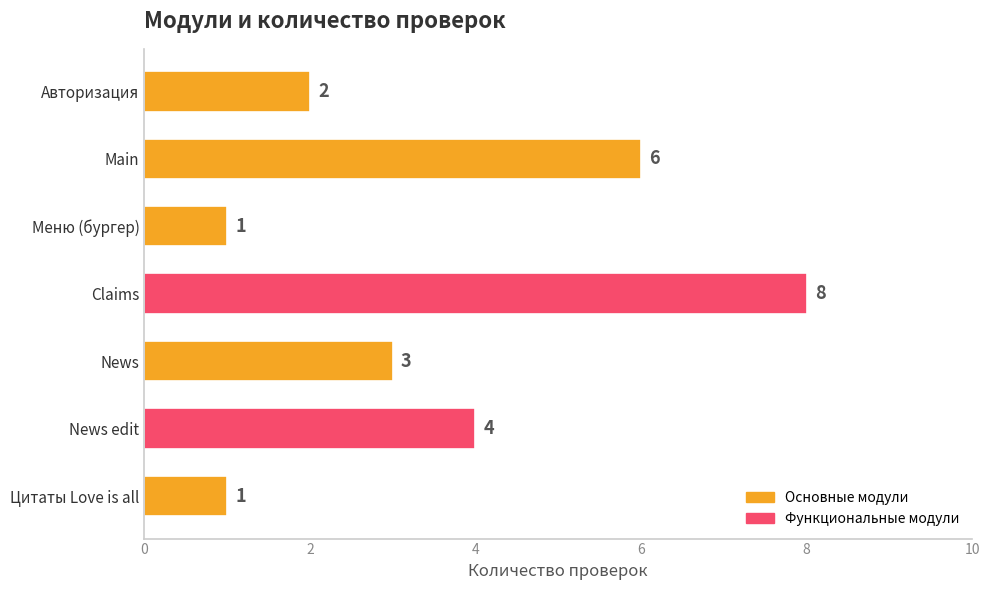

At which label is the value closest to 4?

News edit